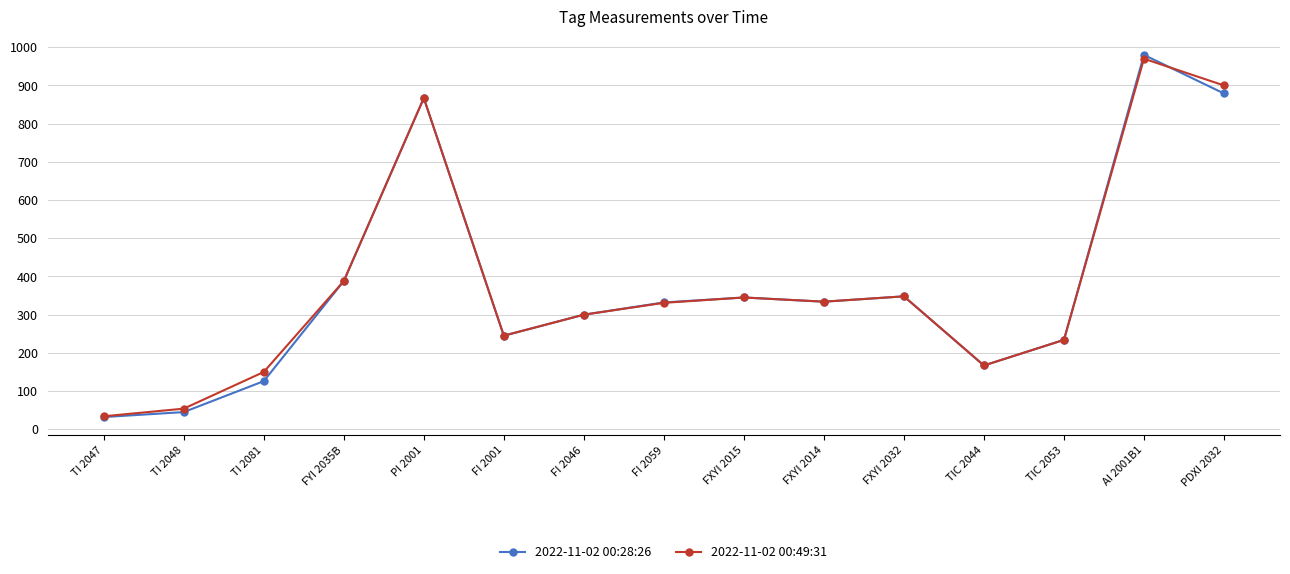

At which category does the chart reach its peak across all series?

AI 2001B1